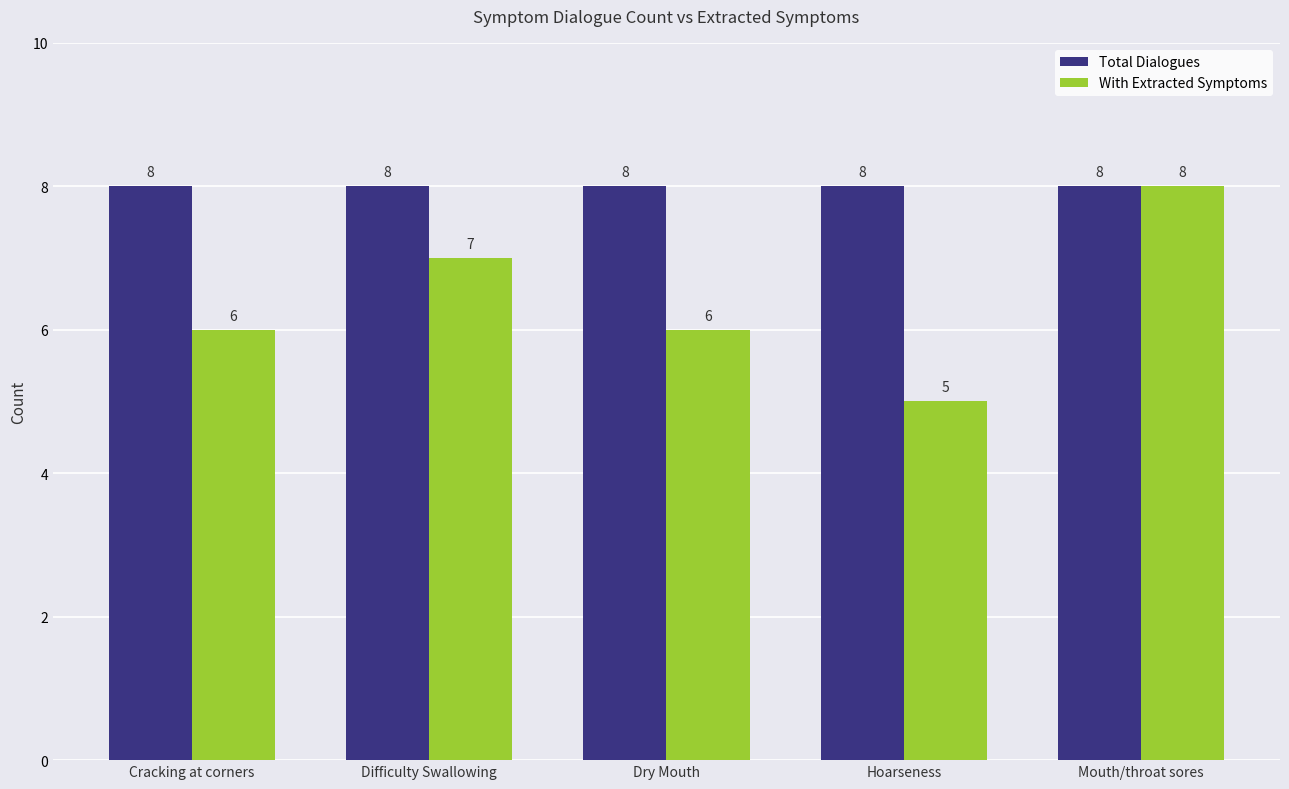

Which series has the widest spread of values?

With Extracted Symptoms